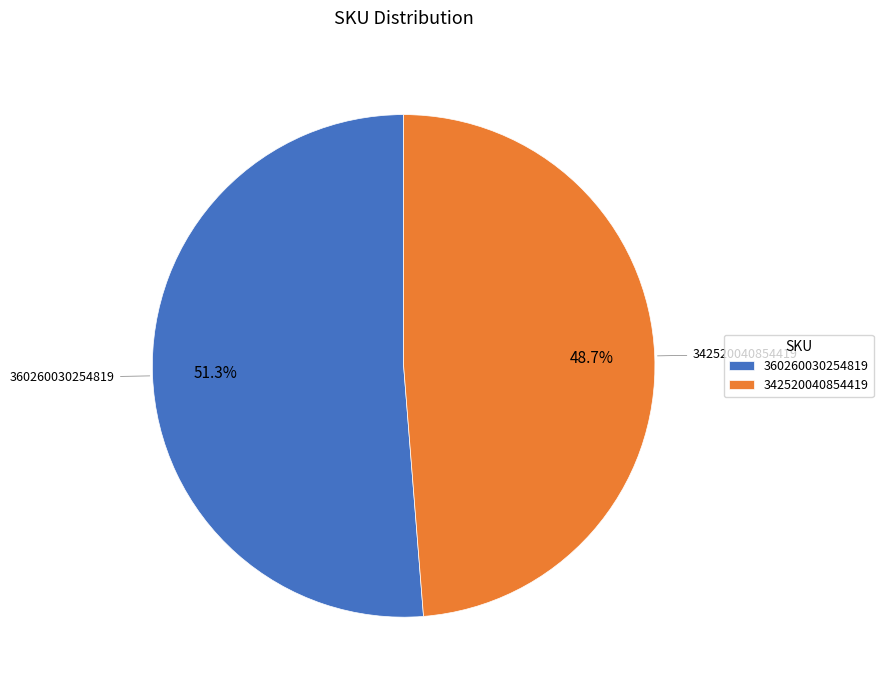

Count the number of slices in the pie.

2